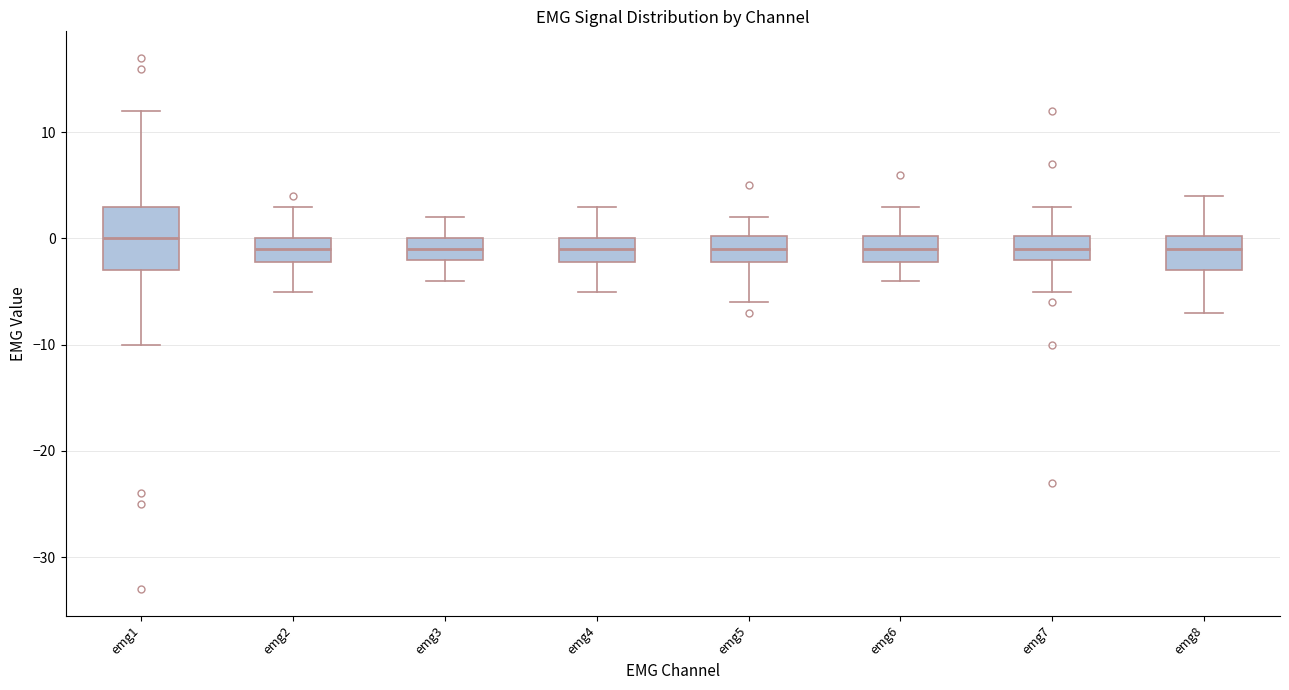

Which box is the tallest, from its lower edge to its upper edge?

emg1